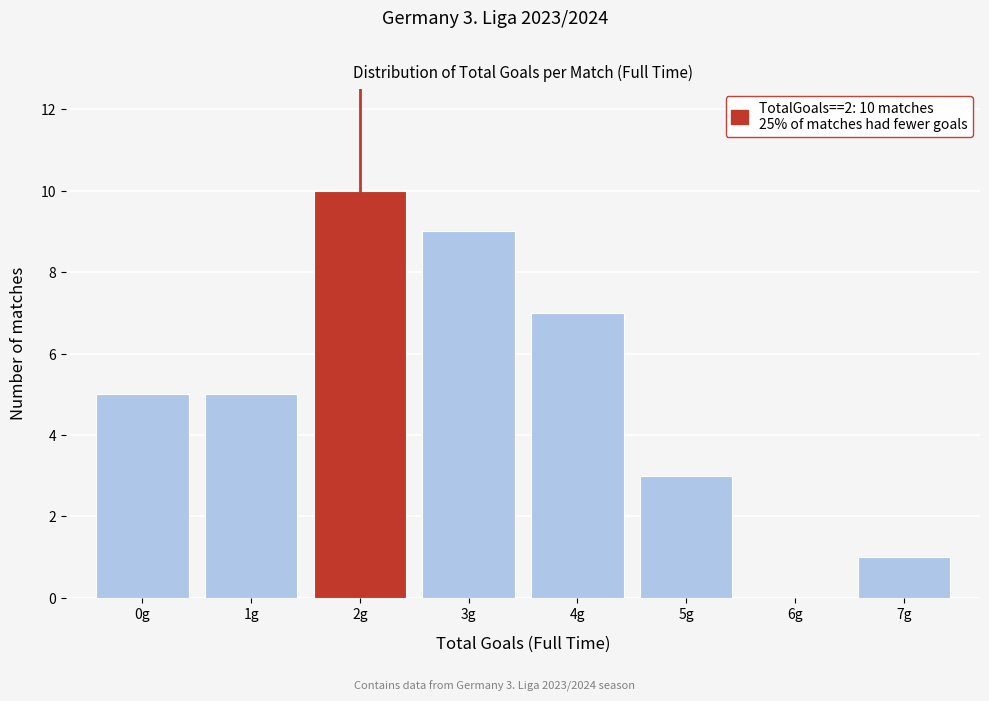

Over which range of the x-axis is the bar tallest?

1.5 to 2.5